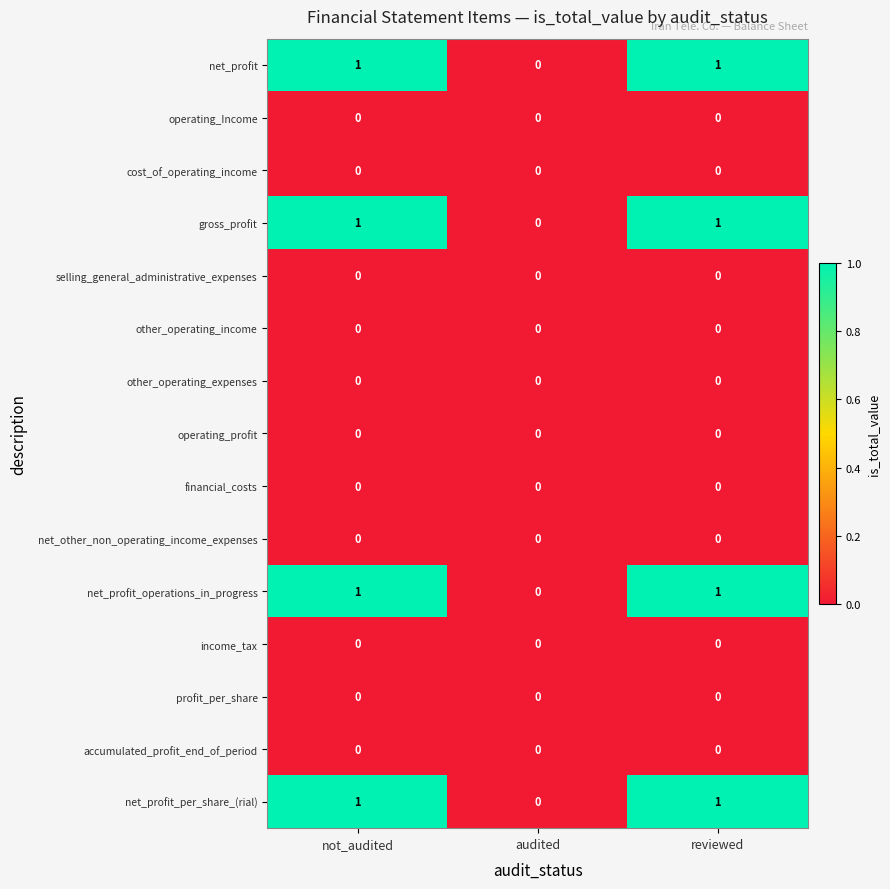

What is the spread (max minus min) of values at reviewed?

1